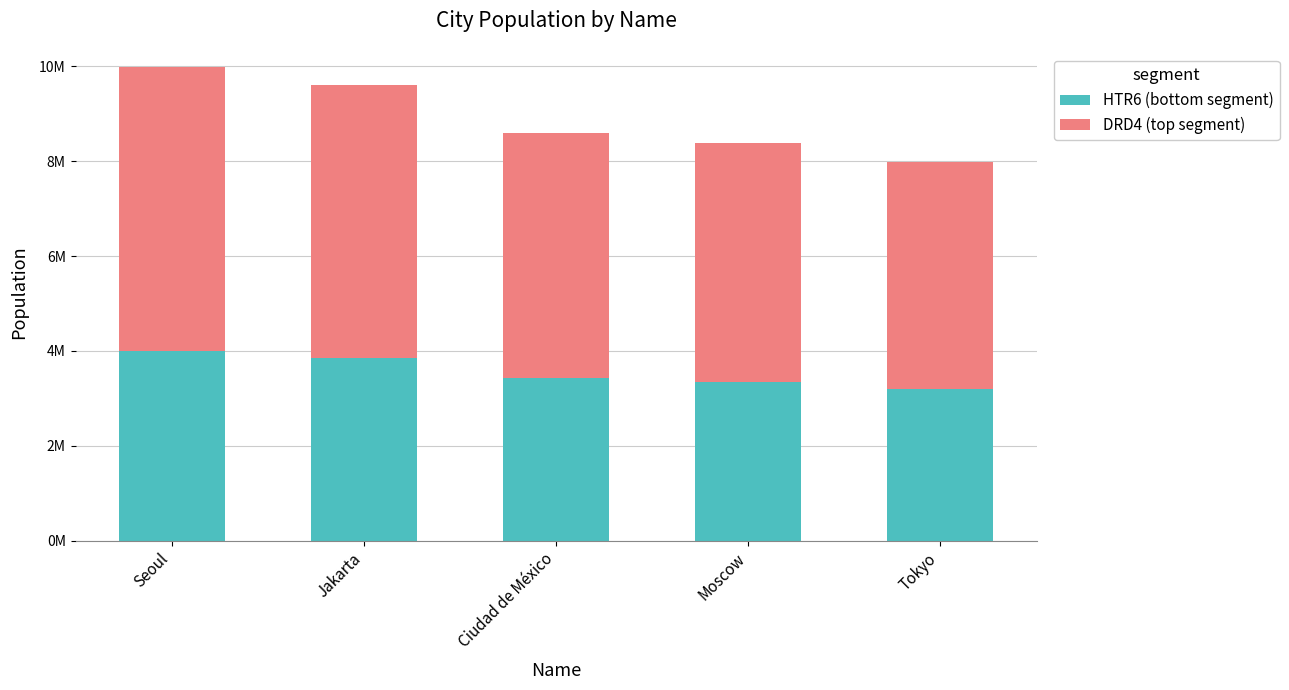

At which label is DRD4 (top segment) closest to 5388554?

Ciudad de México